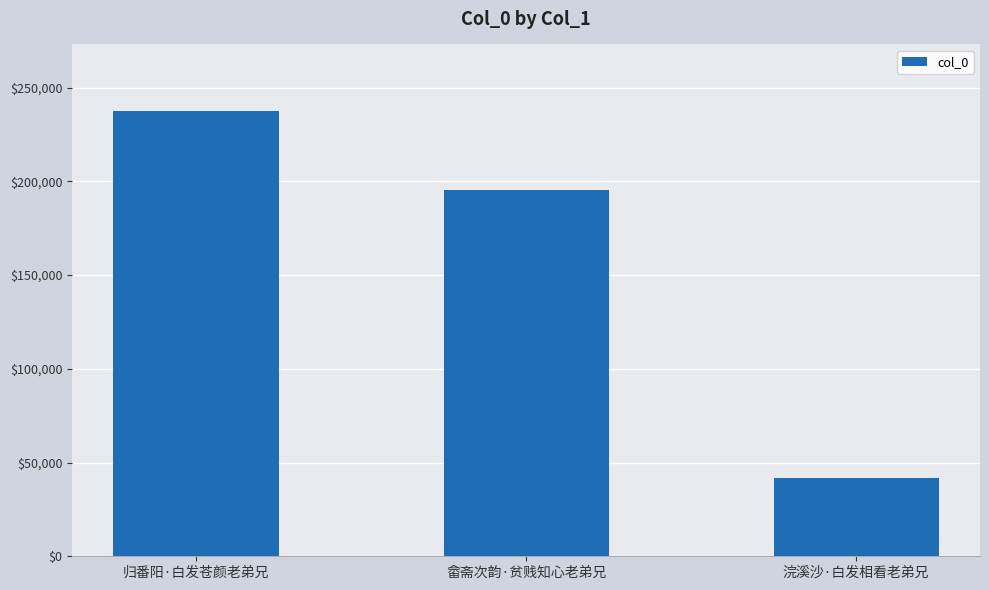

How many distinct data groups are displayed?

1